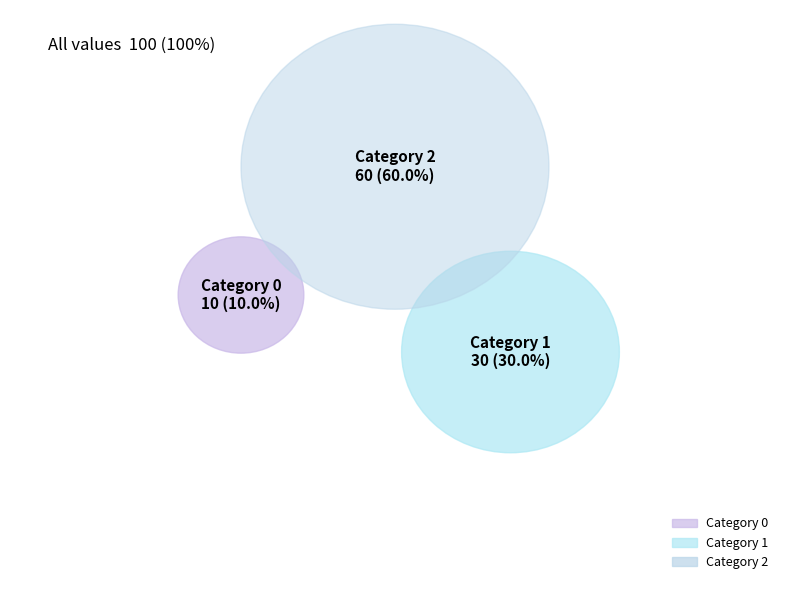

Between 1 and 0, which is larger?

1